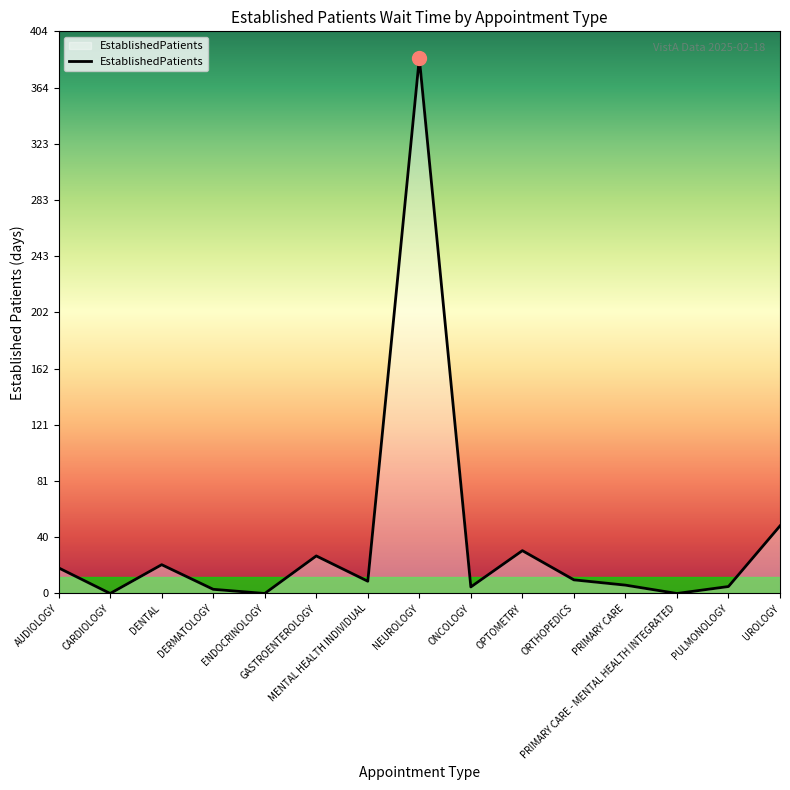

What is the maximum value shown in the chart?

385.0